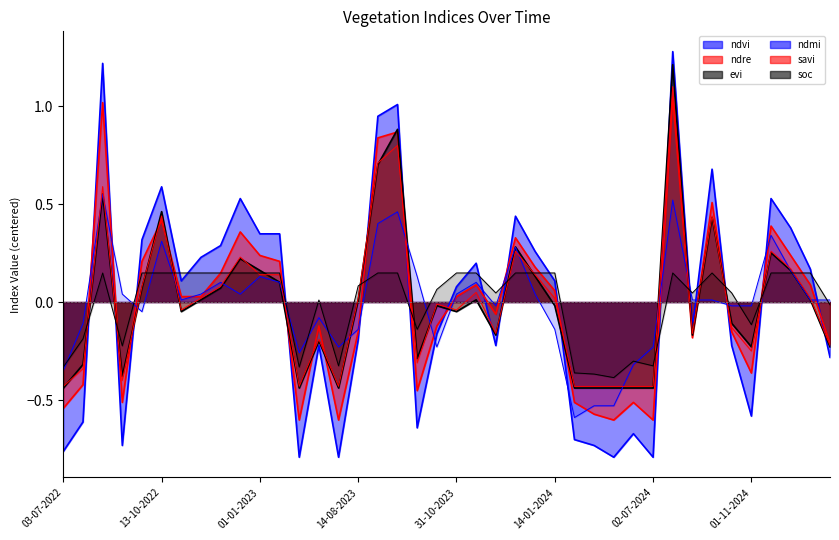

Between which two adjacent categories do ndre and soc first intersect?

28-07-2022 and 01-09-2022